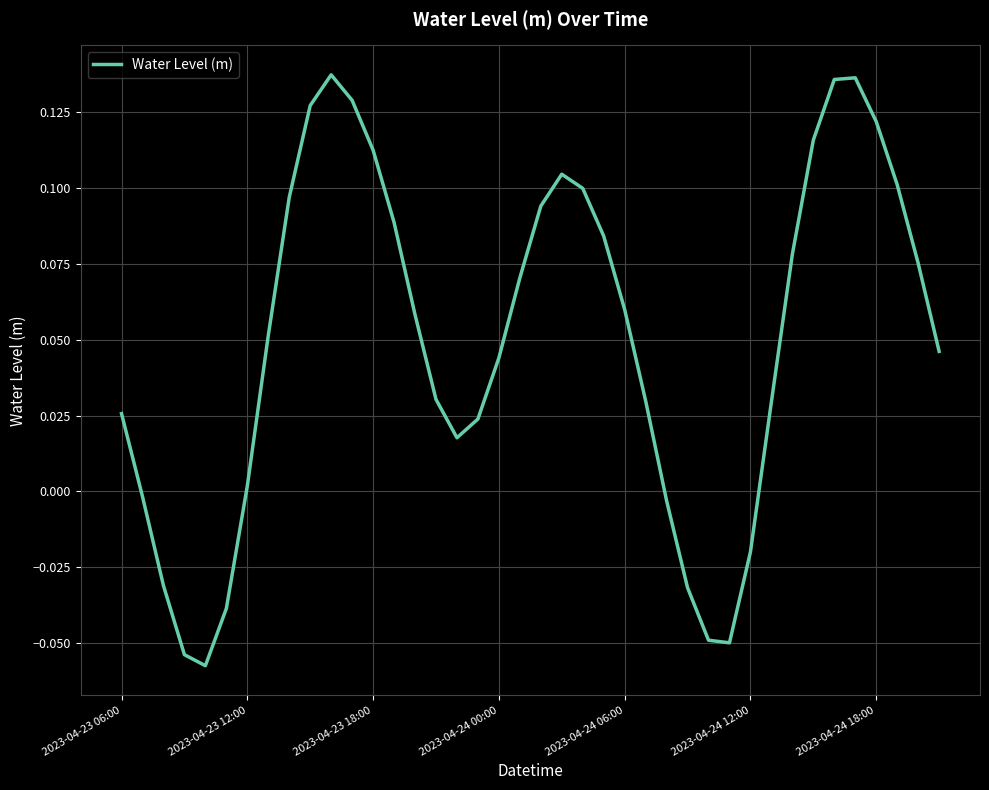

How many lines are shown in the chart?

1